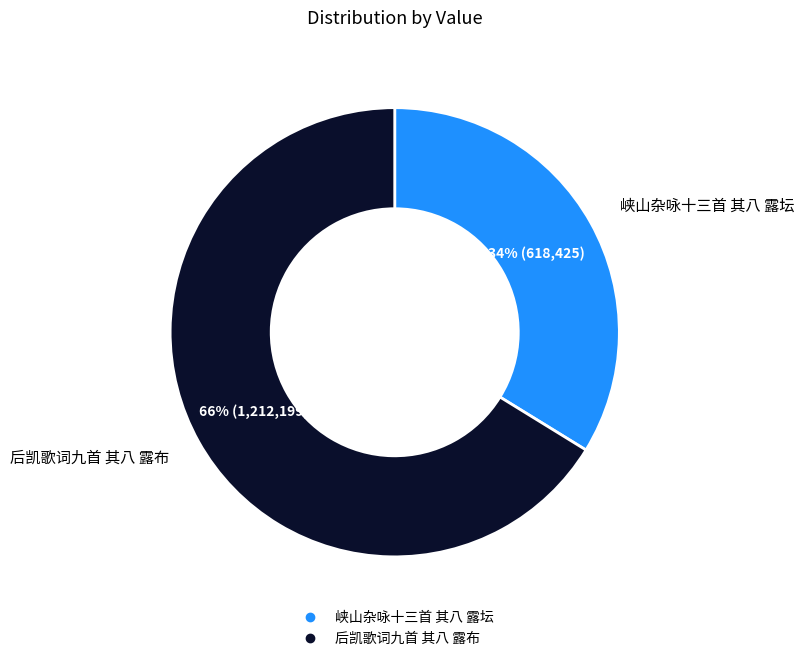

The 后凯歌词九首 其八 露布 slice represents 56% of the pie. True or false?

False